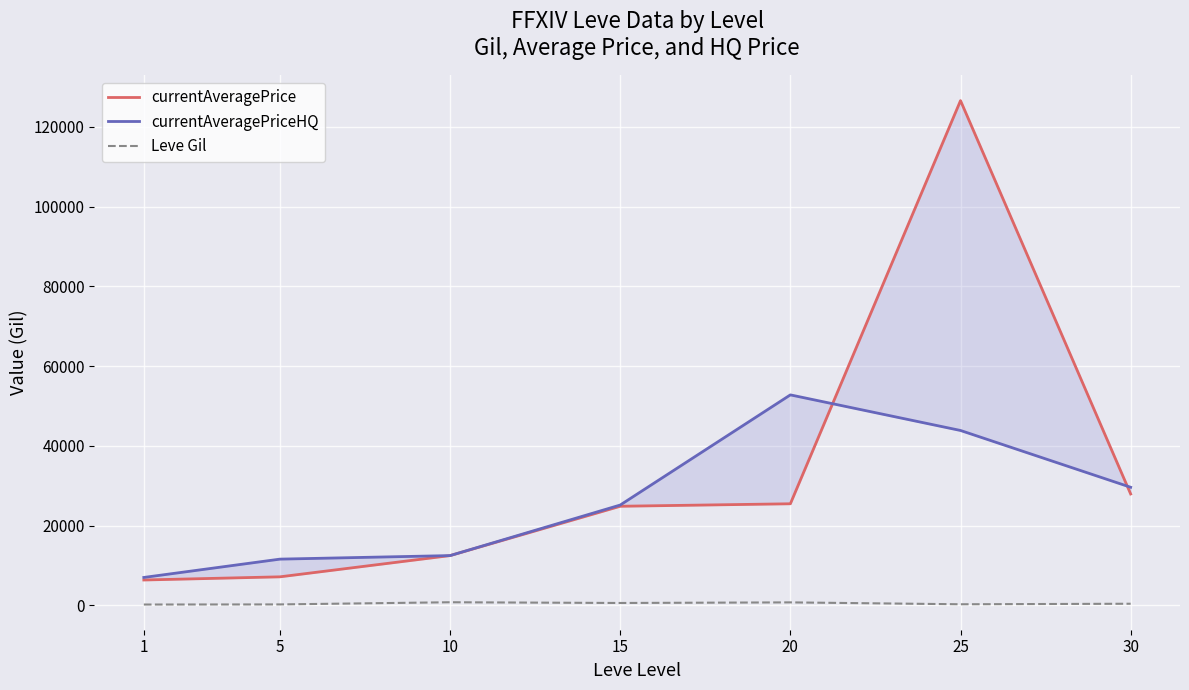

What is the total value across all series at 30?

57998.9